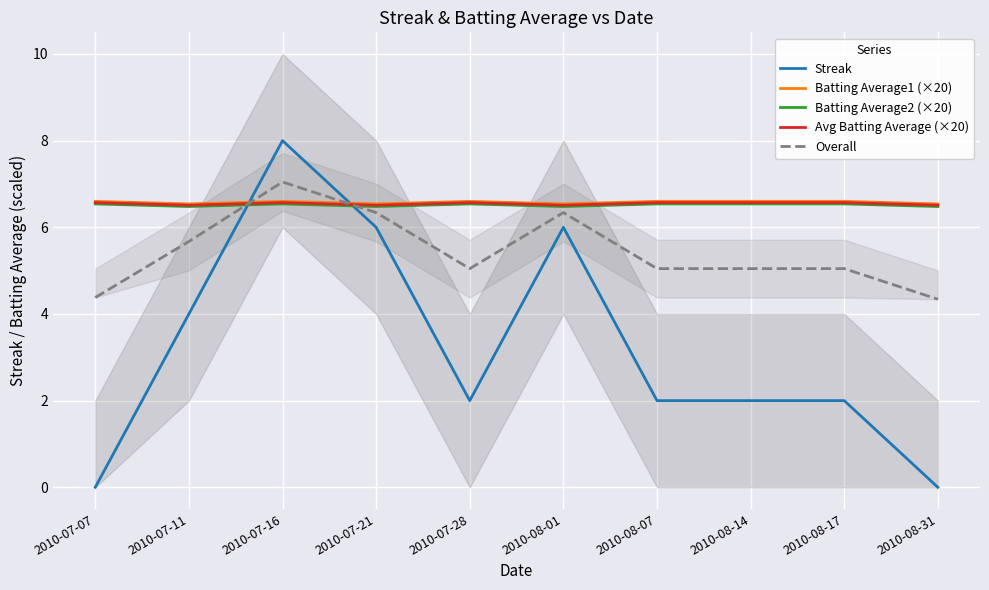

Reading left to right, what are all the values shown in this chart?

Streak: 0.0	4.0	8.0	6.0	2.0	6.0	2.0	2.0	2.0	0.0
Batting Average1 (×20): 6.6	6.5	6.6	6.5	6.6	6.5	6.6	6.6	6.6	6.5
Batting Average2 (×20): 6.5	6.5	6.5	6.5	6.5	6.5	6.5	6.5	6.5	6.5
Avg Batting Average (×20): 6.6	6.5	6.6	6.5	6.6	6.5	6.6	6.6	6.6	6.5
Overall: 4.4	5.7	7.0	6.3	5.0	6.3	5.0	5.0	5.0	4.3